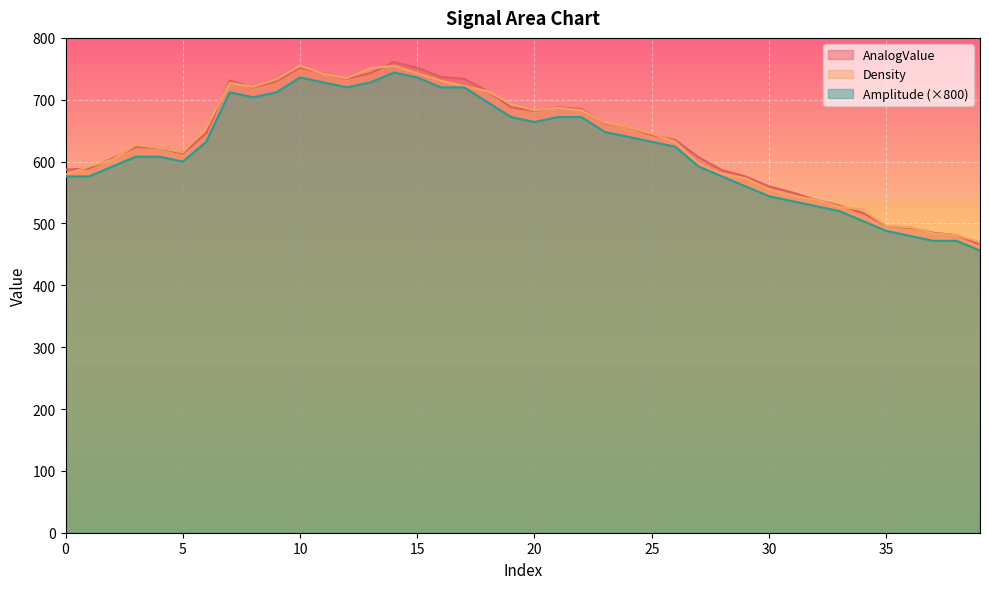

How many lines are shown in the chart?

3